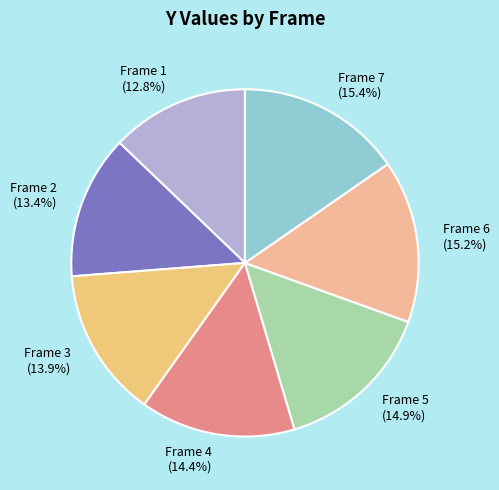

Which category has the smallest portion of the pie?

Frame 1